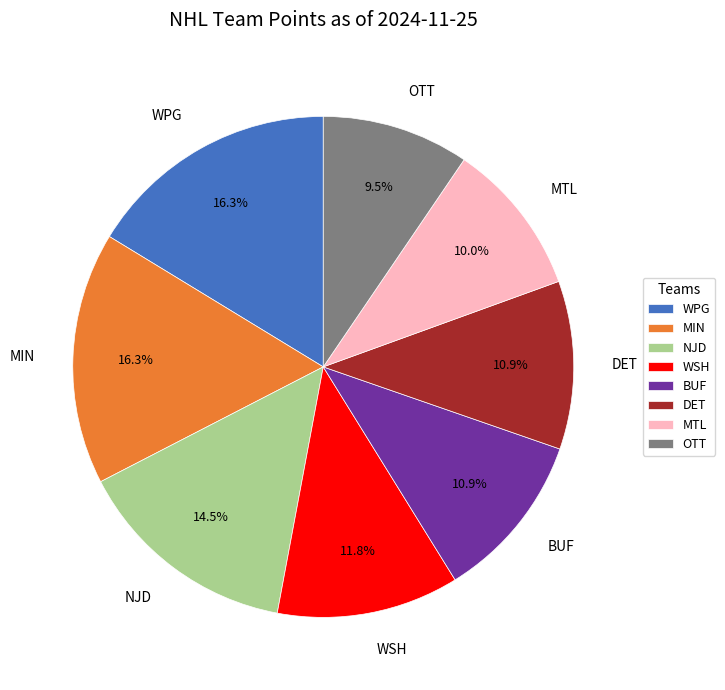

To the nearest percent, what is the difference between the BUF and WSH slice percentages?

1%